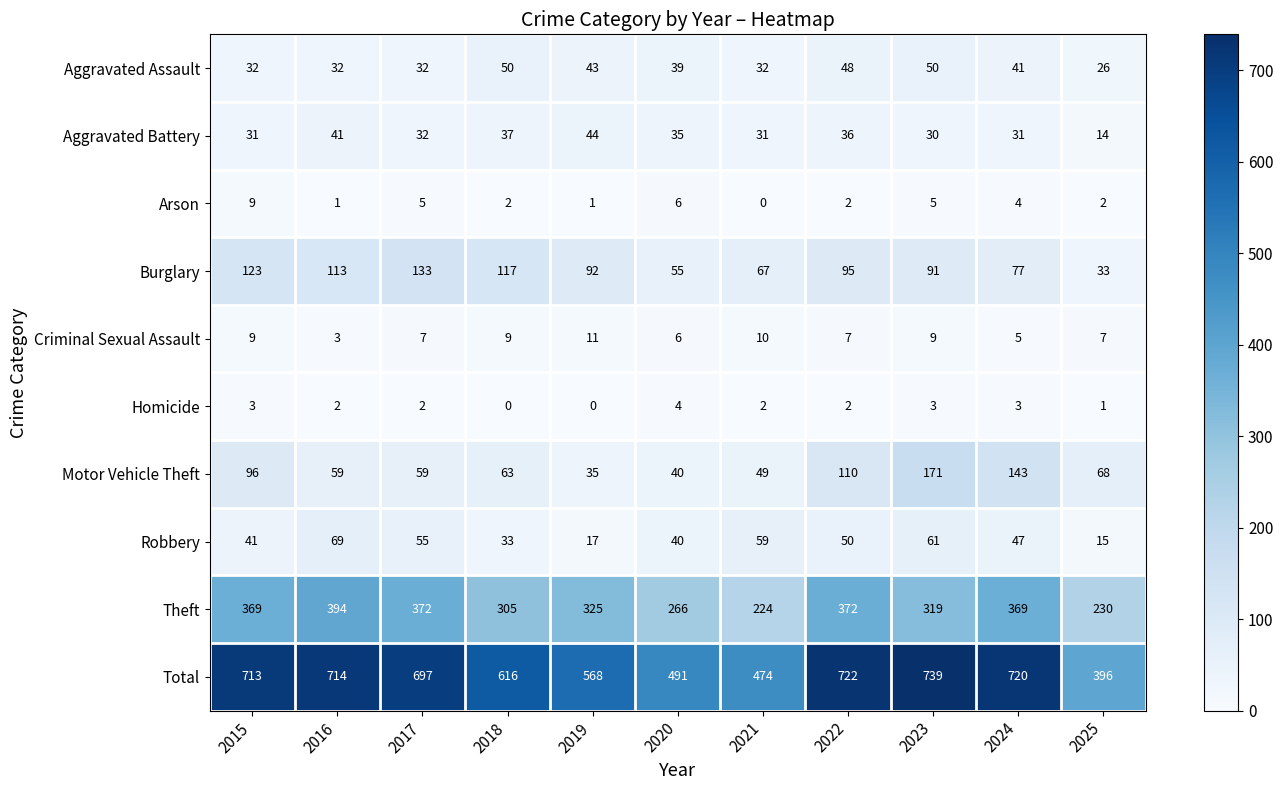

Between 2018 and 2020, which series saw the biggest shift?

Total